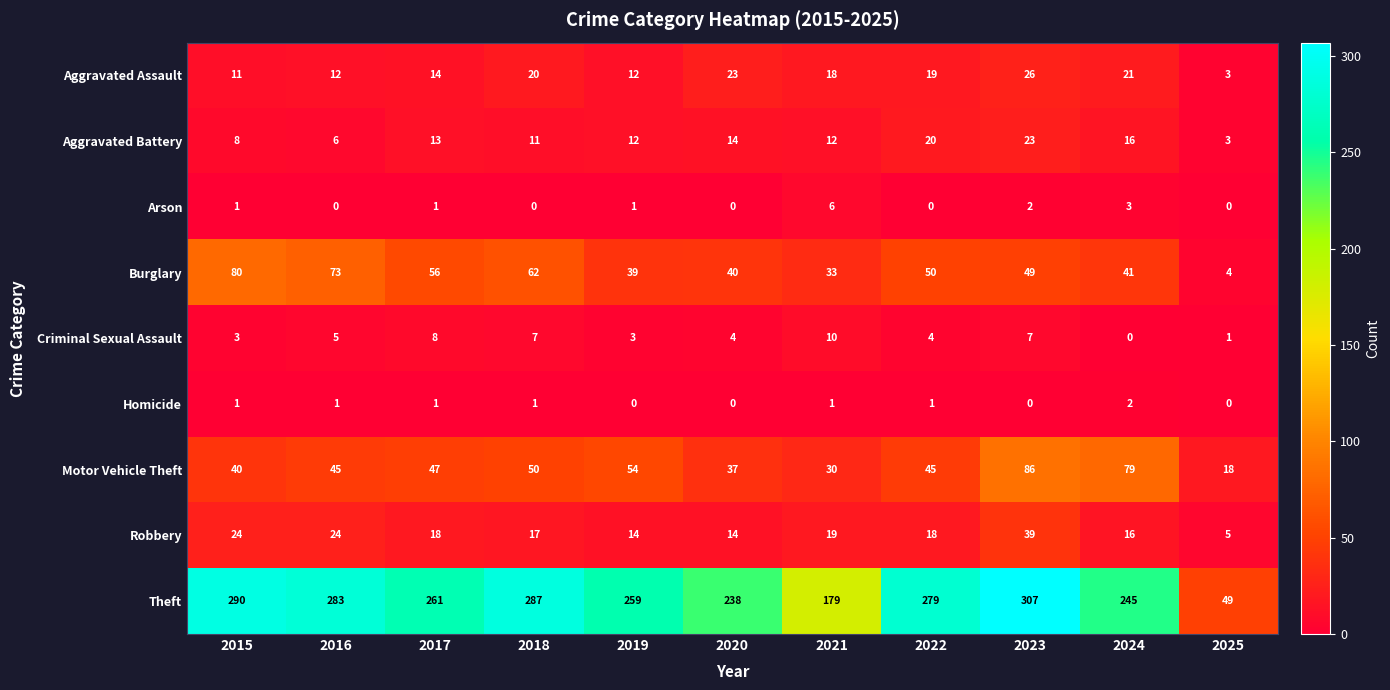

Rank the series at 2022 from lowest to highest value.

Arson, Homicide, Criminal Sexual Assault, Robbery, Aggravated Assault, Aggravated Battery, Motor Vehicle Theft, Burglary, Theft